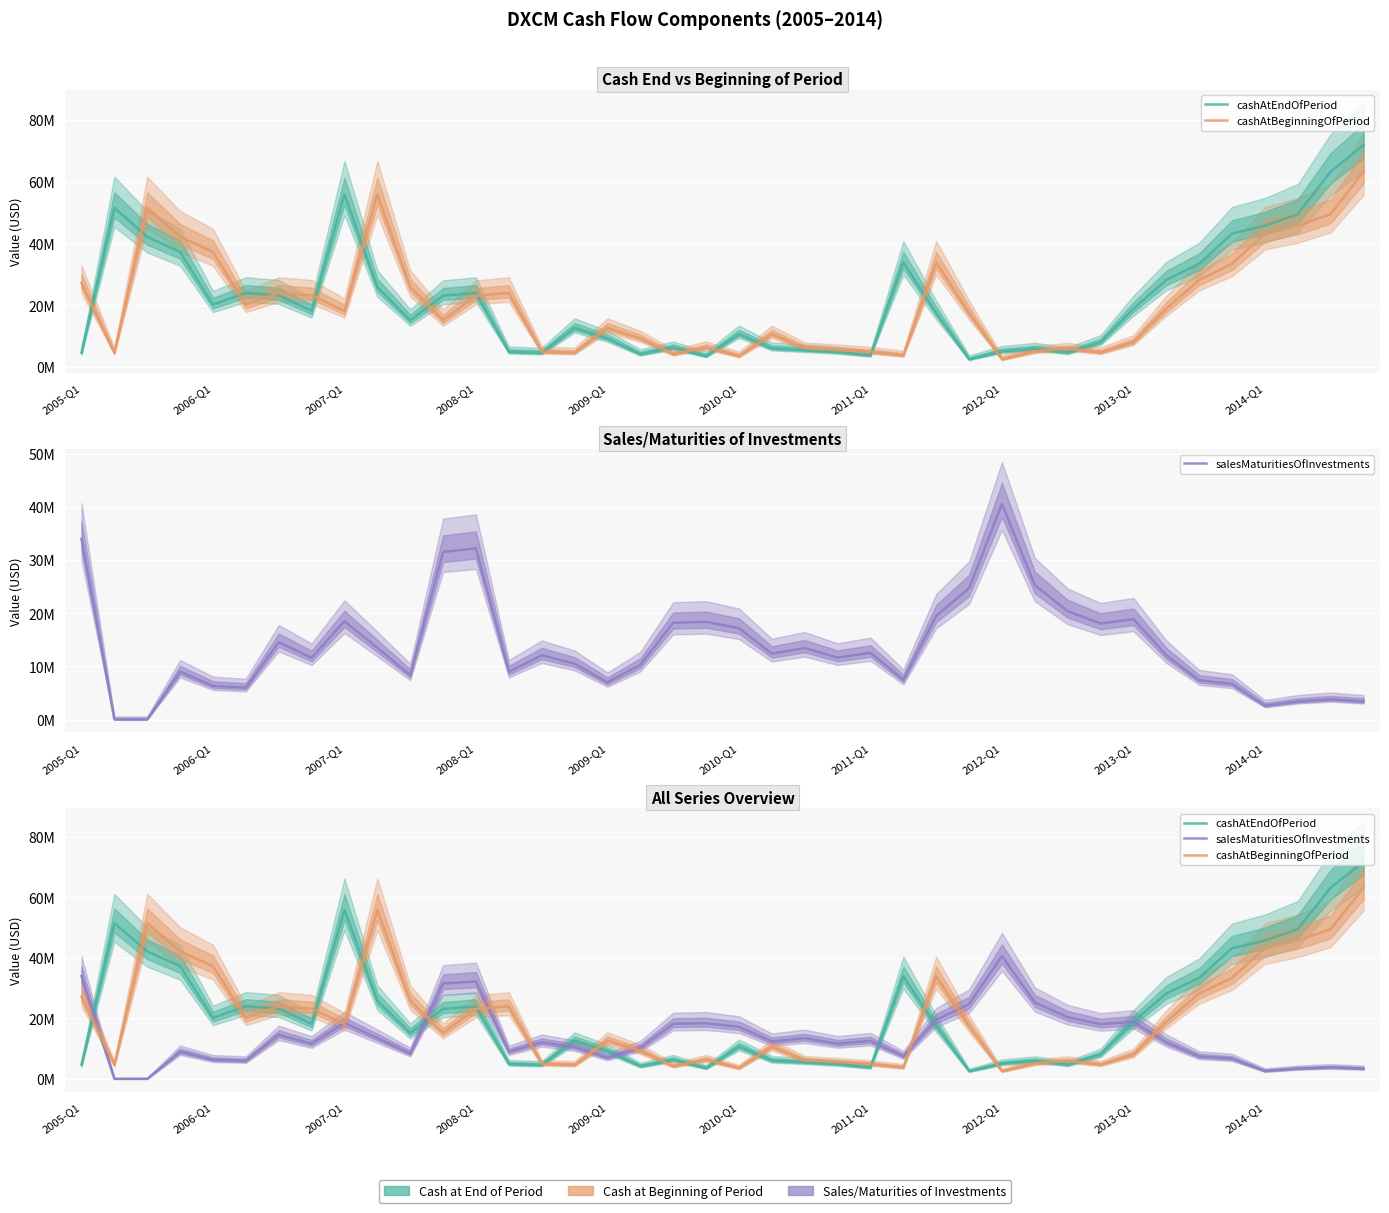

Which category has the lowest value in the cashAtEndOfPeriod series?

27